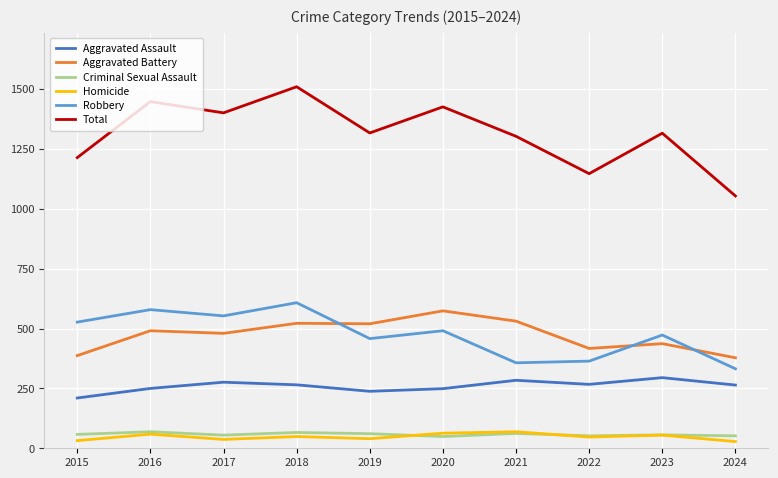

True or false: Criminal Sexual Assault and Aggravated Battery cross at least once.

False